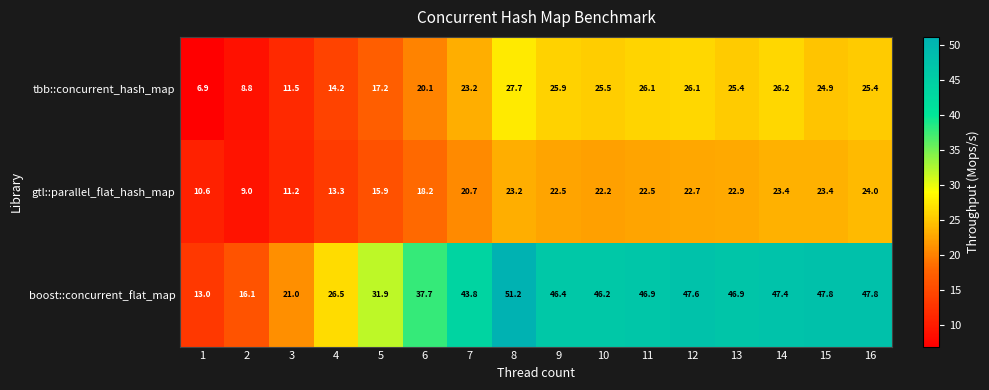

How many series are shown in this chart?

3